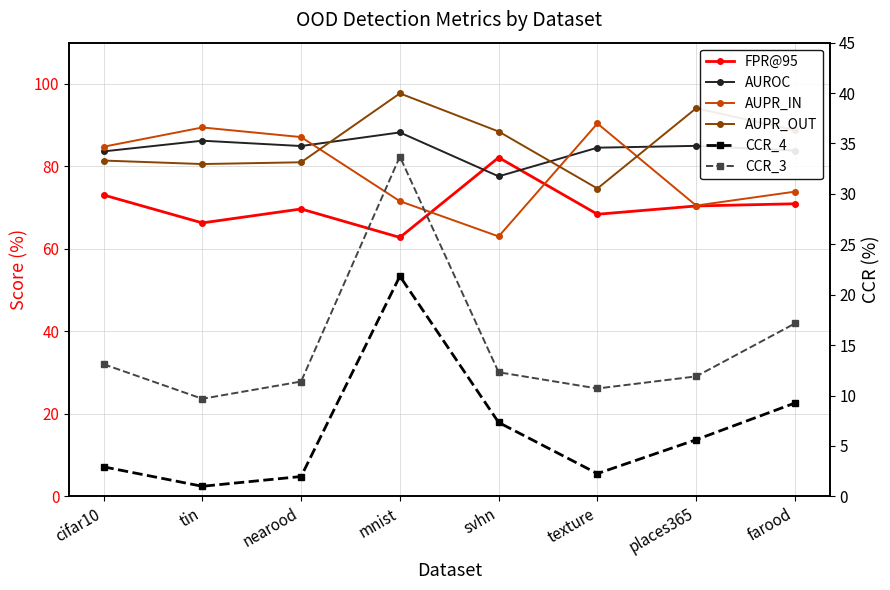

What is the minimum value for AUROC?

77.6